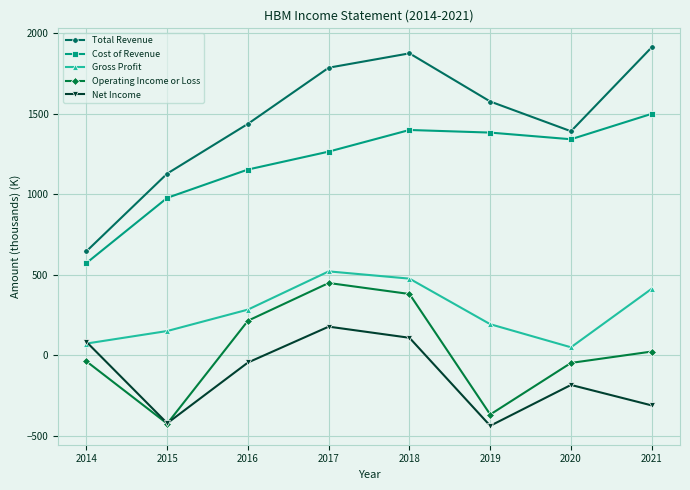

Where is the first local maximum for Operating Income or Loss?

2017